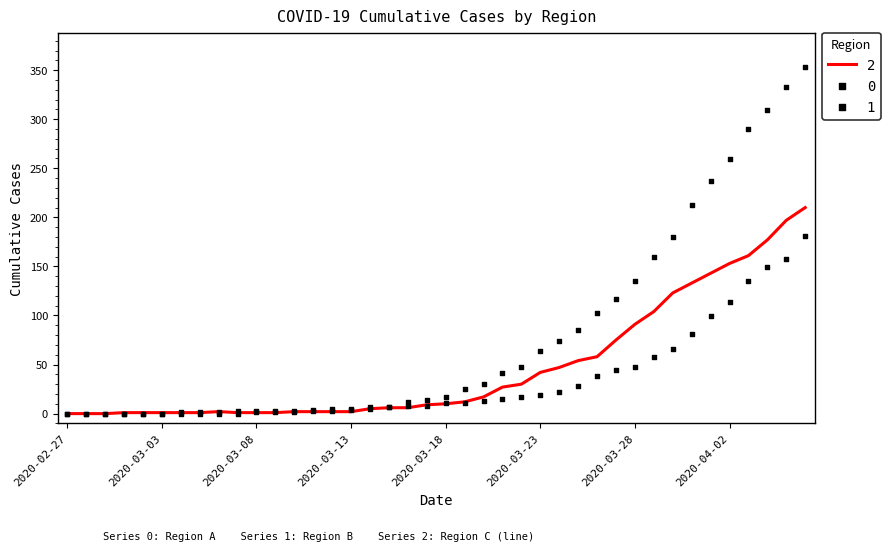

What are all the series names shown in the legend?

0, 1, 2